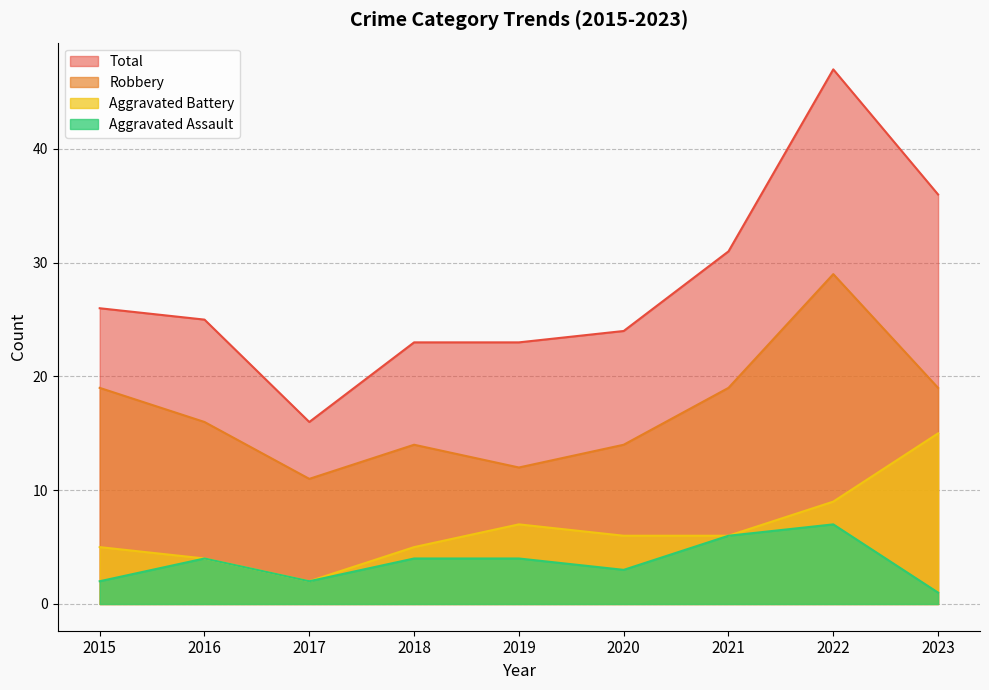

At which category does Aggravated Battery reach its first local valley?

2017